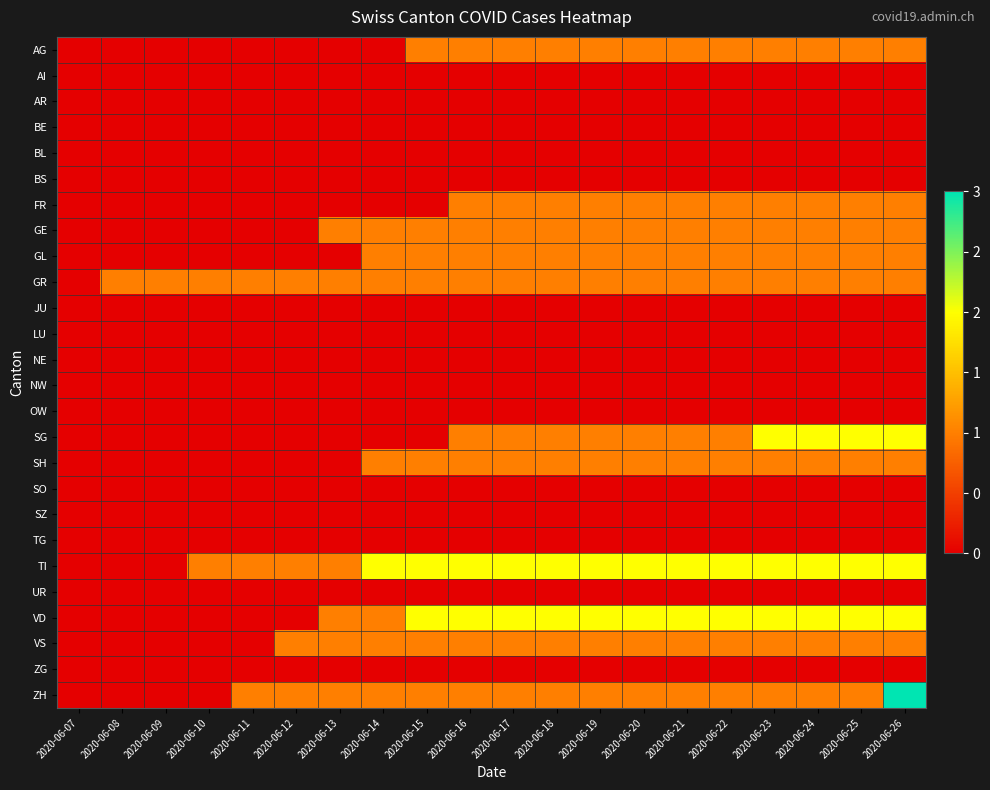

At how many categories does at least one series exceed 2?

1